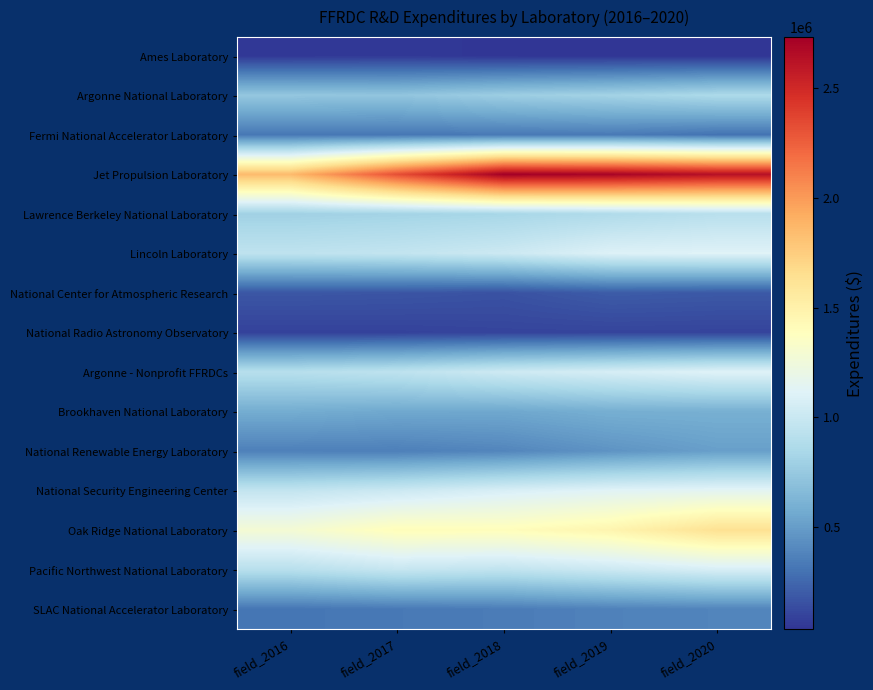

Which series has the widest spread of values?

Jet Propulsion Laboratory